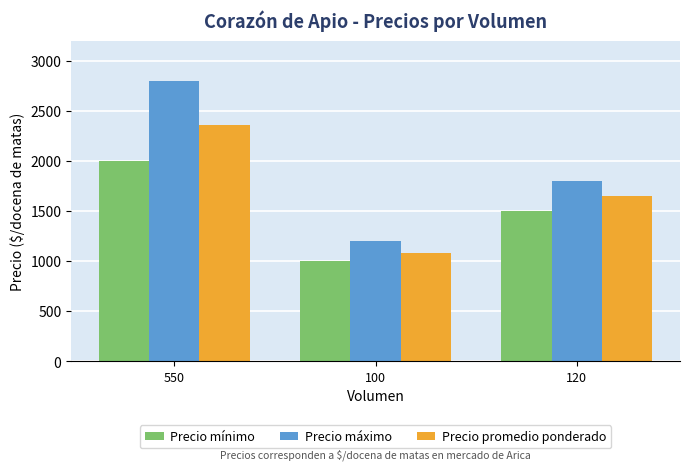

What position from the right is 120?

1